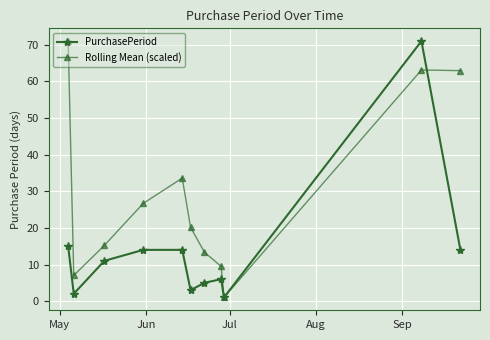

What are all the series names shown in the legend?

PurchasePeriod, Rolling Mean (scaled)